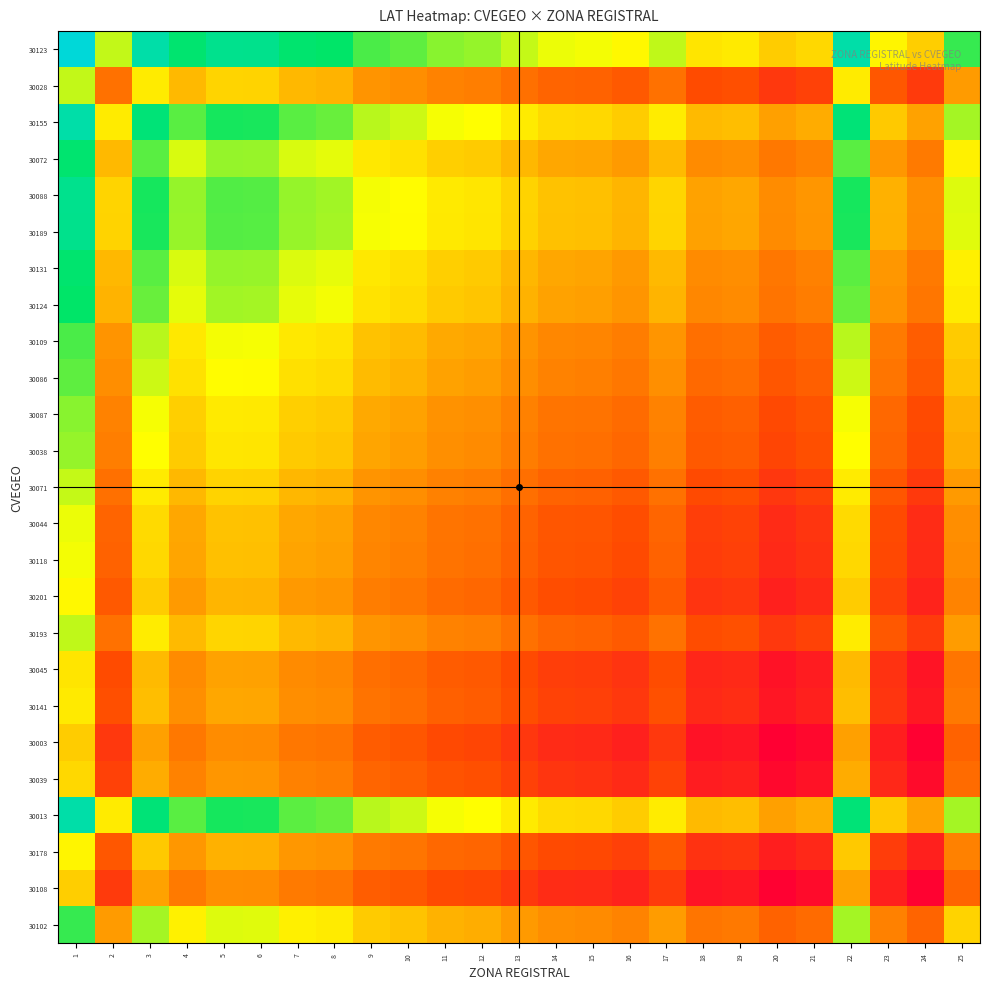

Rank the series at 14 from highest to lowest value.

30123, 30155, 30013, 30088, 30189, 30072, 30131, 30124, 30102, 30109, 30086, 30087, 30038, 30193, 30028, 30071, 30044, 30118, 30201, 30178, 30141, 30045, 30039, 30108, 30003